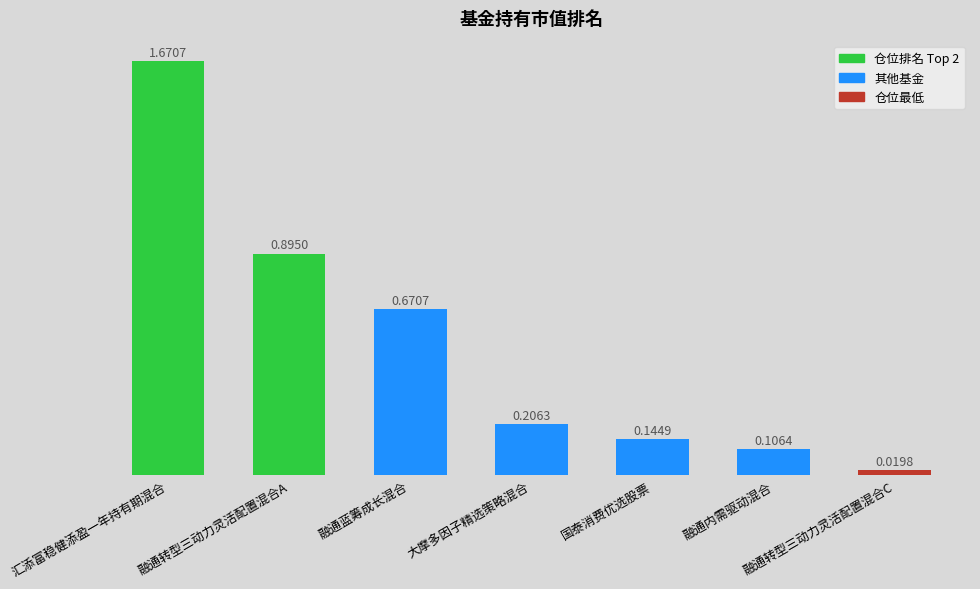

Rank the categories by value from highest to lowest.

汇添富稳健添盈一年持有期混合, 融通转型三动力灵活配置混合A, 融通蓝筹成长混合, 大摩多因子精选策略混合, 国泰消费优选股票, 融通内需驱动混合, 融通转型三动力灵活配置混合C